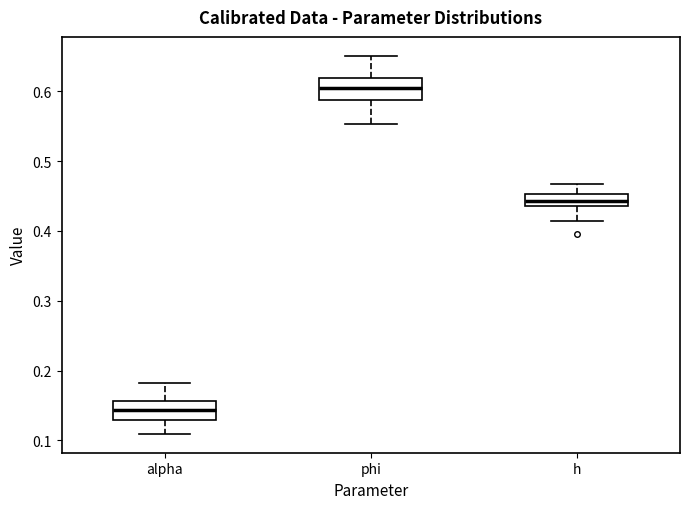

Where does the upper whisker of the box for alpha end on the y-axis? The values are not printed on the chart, so give them approximately, as read against the axis.

0.18